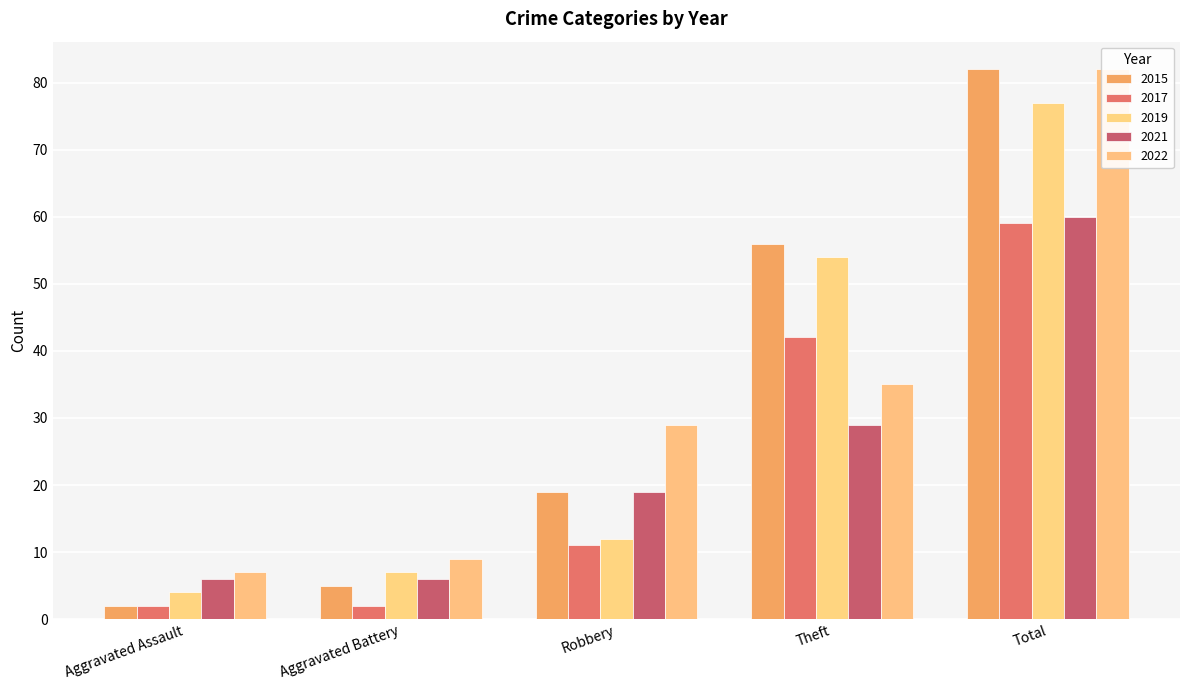

Which category has the lowest value across all series?

Aggravated Assault